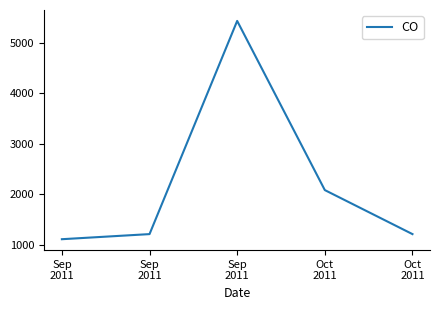

Does the chart have visible grid lines?

No